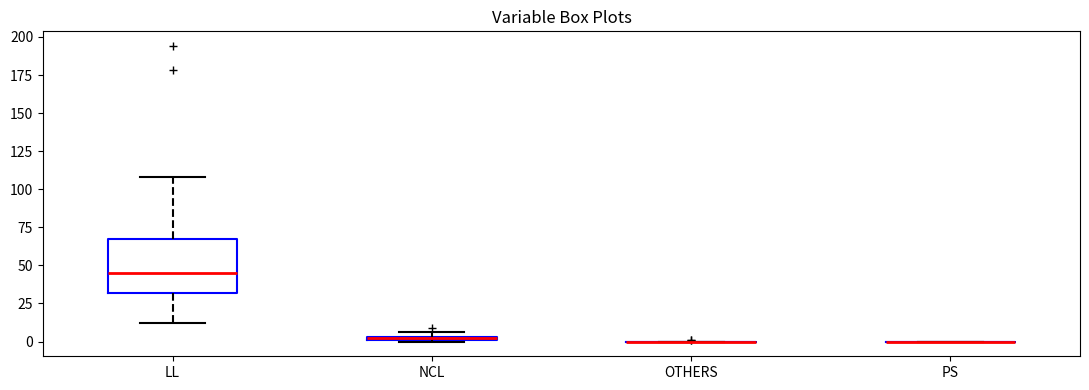

Where does the lower whisker of the box for LL end on the y-axis? The values are not printed on the chart, so give them approximately, as read against the axis.

10